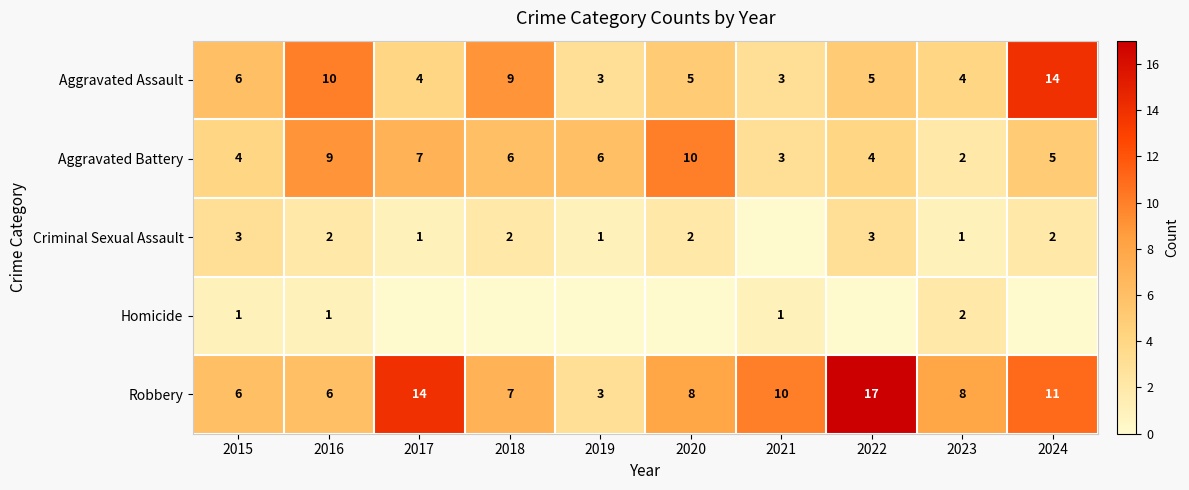

Is it true that Aggravated Assault equals 14 at 2024?

True